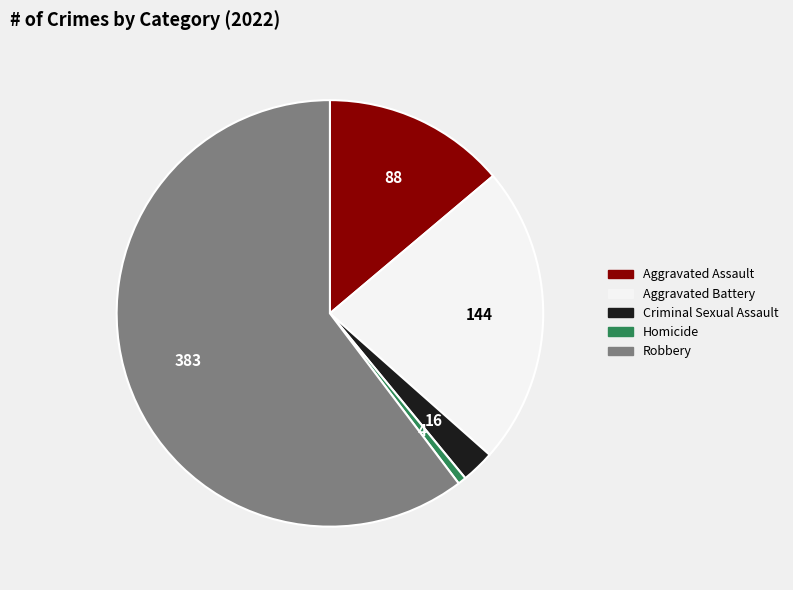

Is the sum of Robbery and Homicide greater than half?

Yes